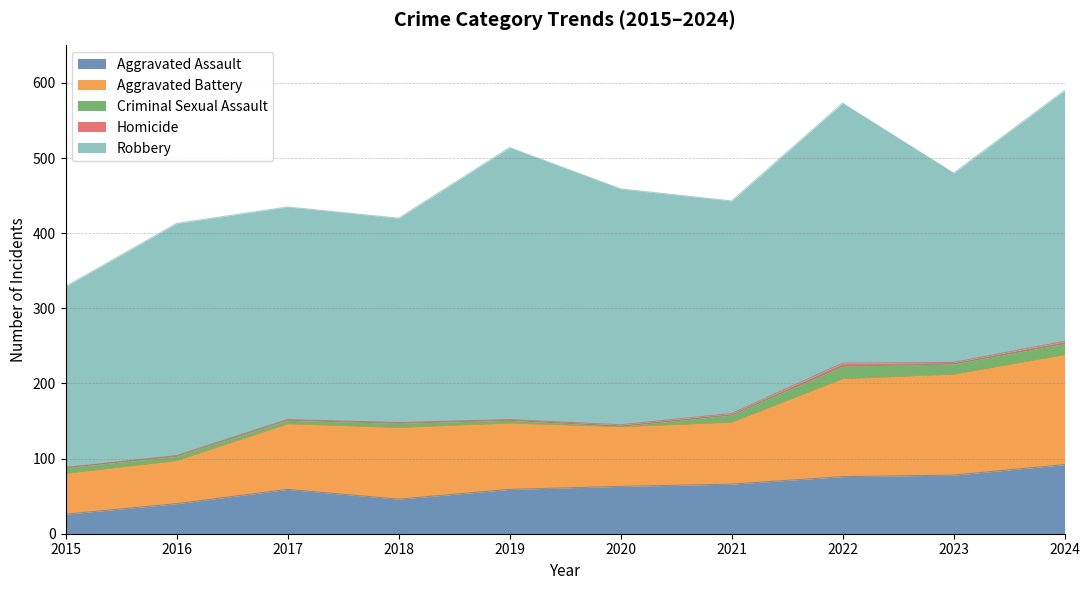

Which series has the widest spread of values?

Robbery